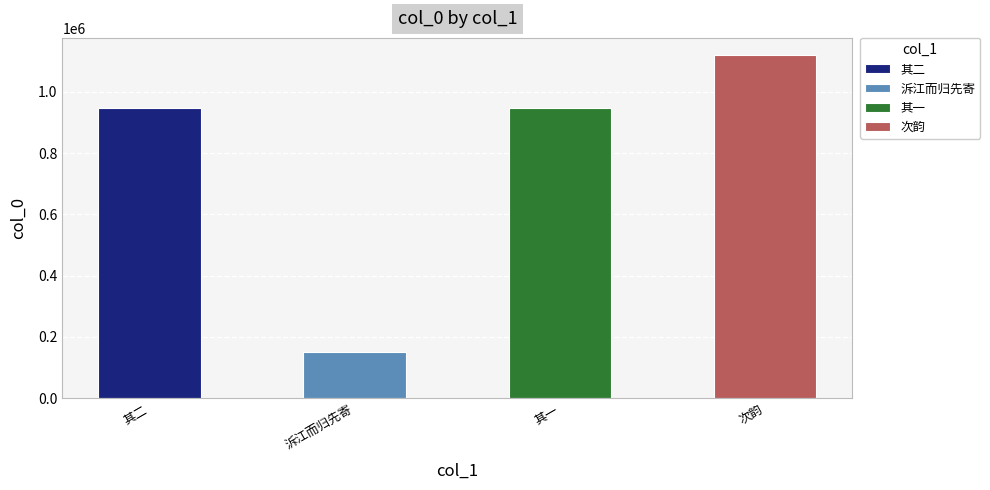

What is the label of the 3rd bar from the right?

泝江而归先寄